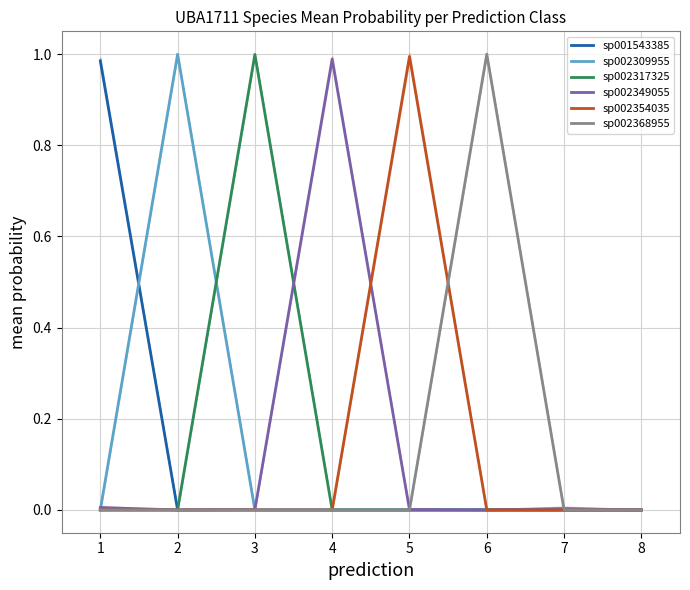

What is the value of the sp001543385 point at the 1st from the left?

1.0